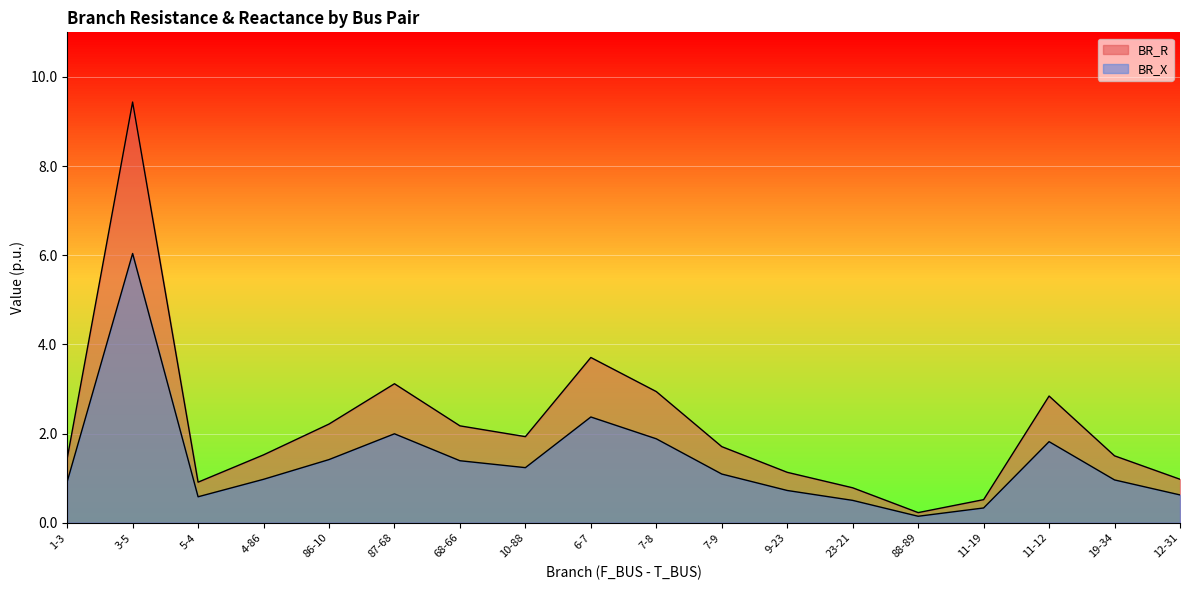

At which label does BR_X reach its peak?

3-5